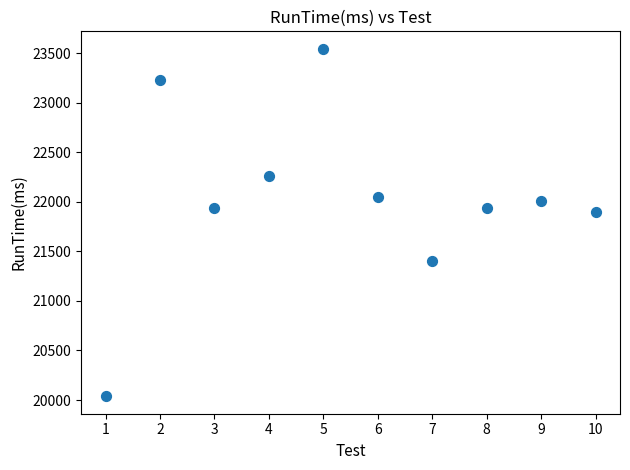

What is the average X value?

6